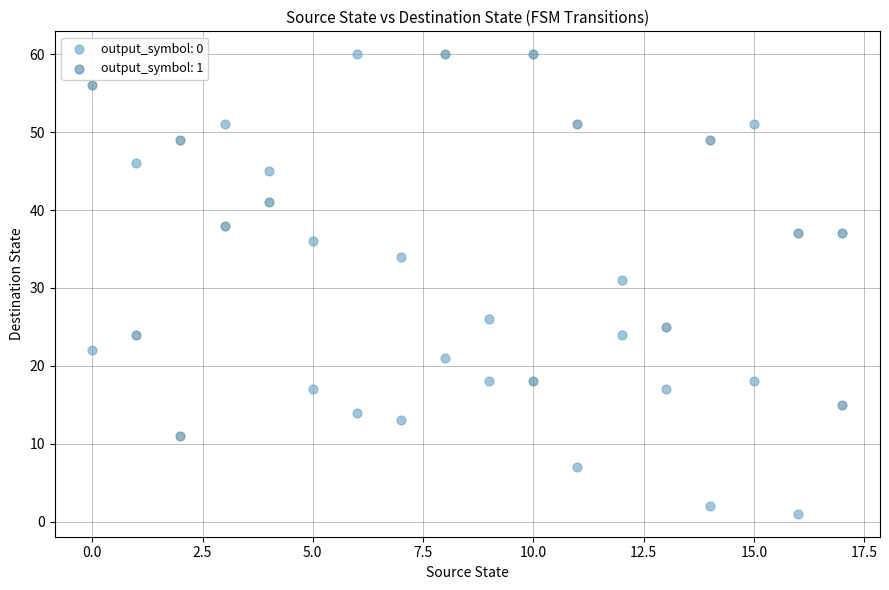

What are all the series names shown in the legend?

output_symbol: 0, output_symbol: 1